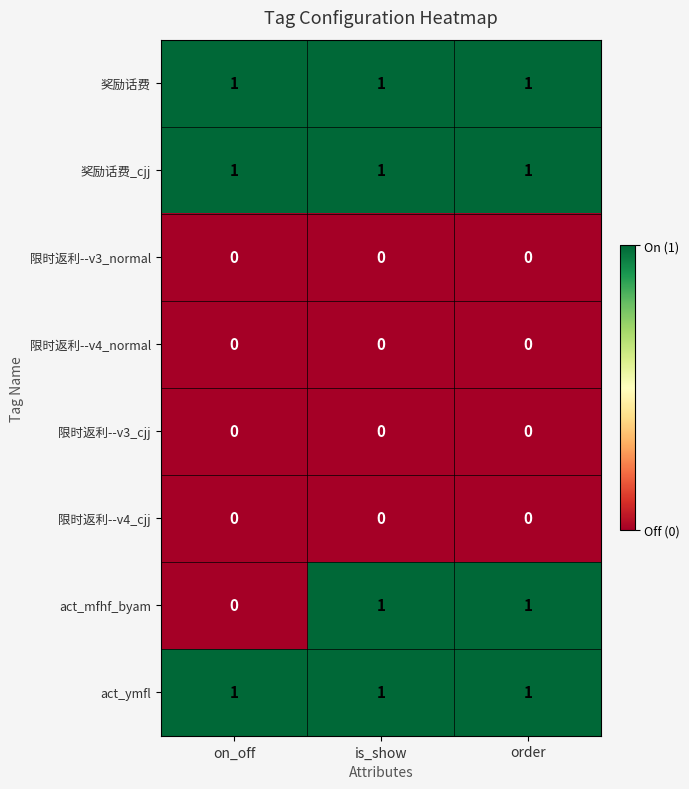

What is the total value across all series at order?

4